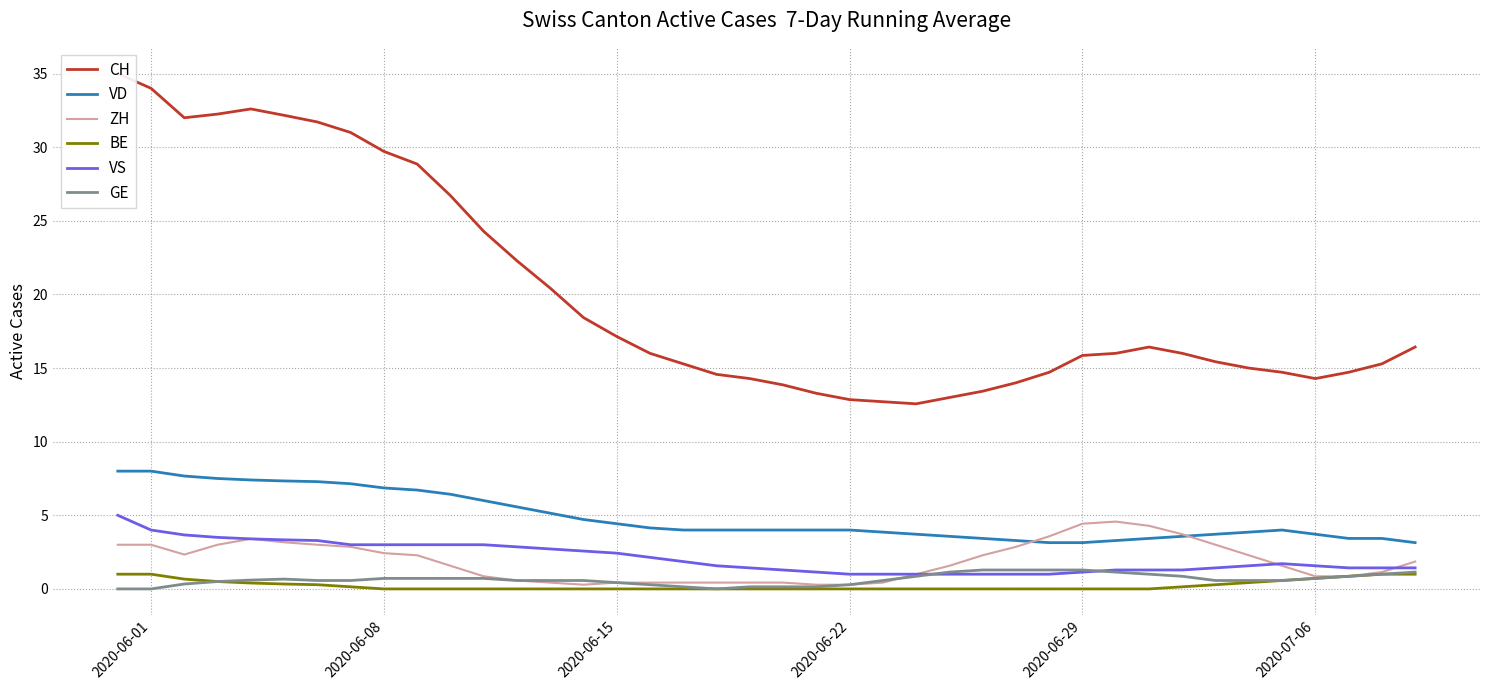

At how many categories does at least one series exceed 17?

16